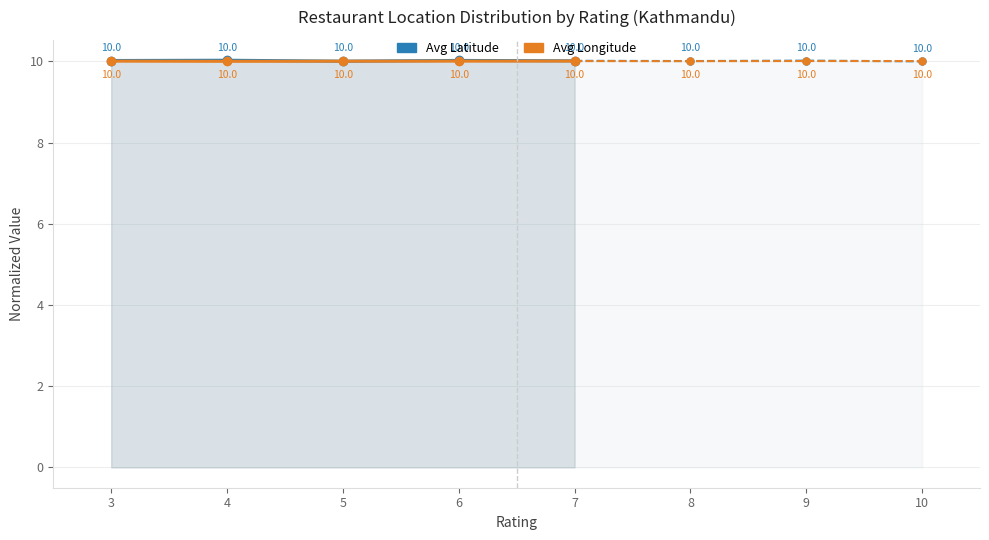

True or false: Avg Latitude has a value of 10.0 at 7.

True